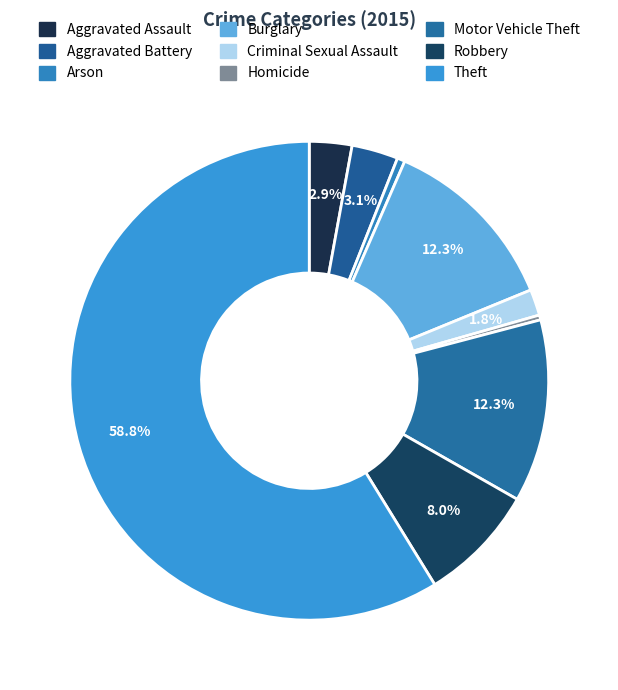

How many slices are in this pie chart?

9